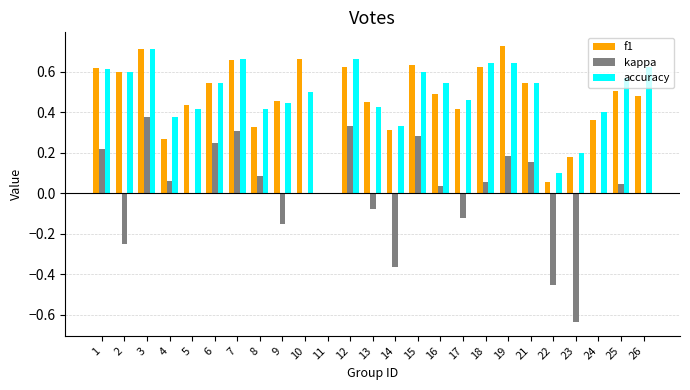

The value of f1 at 13 is 0.2. True or false?

False